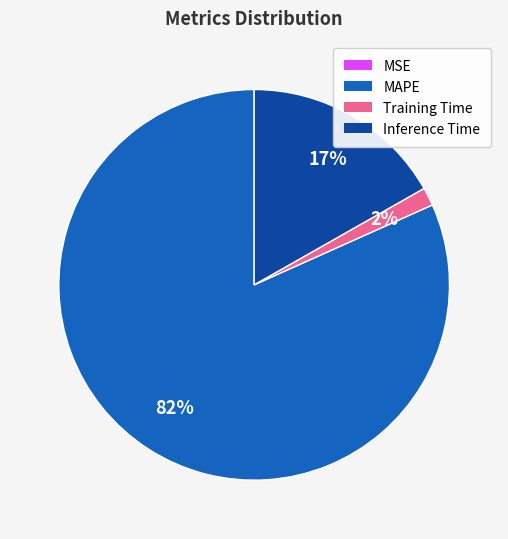

The MAPE slice represents 82% of the pie. True or false?

True